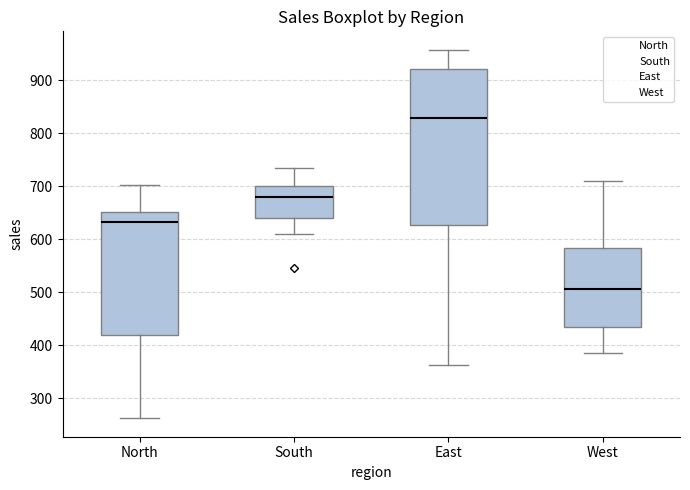

Reading left to right, transcribe this box plot: for each box, give where its median line is, the range the box spans, and where its two whiskers end, as read against the y-axis. The values are not printed on the chart, so give them approximately, as read against the axis.

North: median 630, box 420 to 650, whiskers 260 to 700
South: median 680, box 640 to 700, whiskers 610 to 730
East: median 830, box 630 to 920, whiskers 360 to 960
West: median 510, box 440 to 580, whiskers 390 to 710